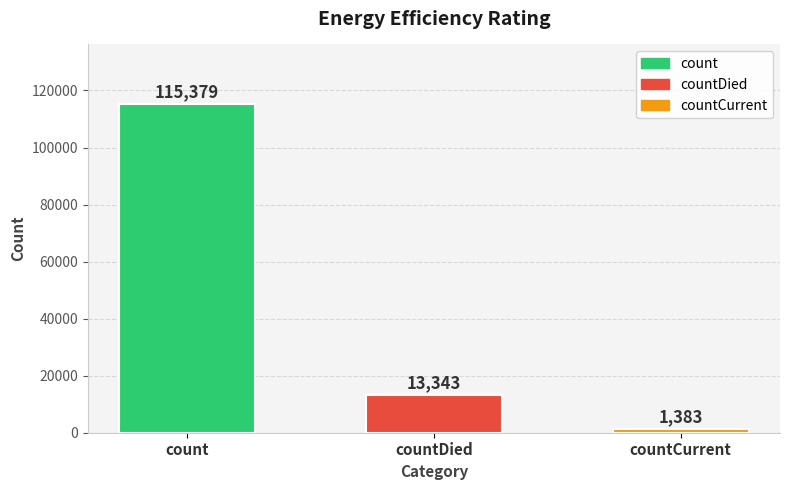

What is the value of the 1st bar from the left?

115379